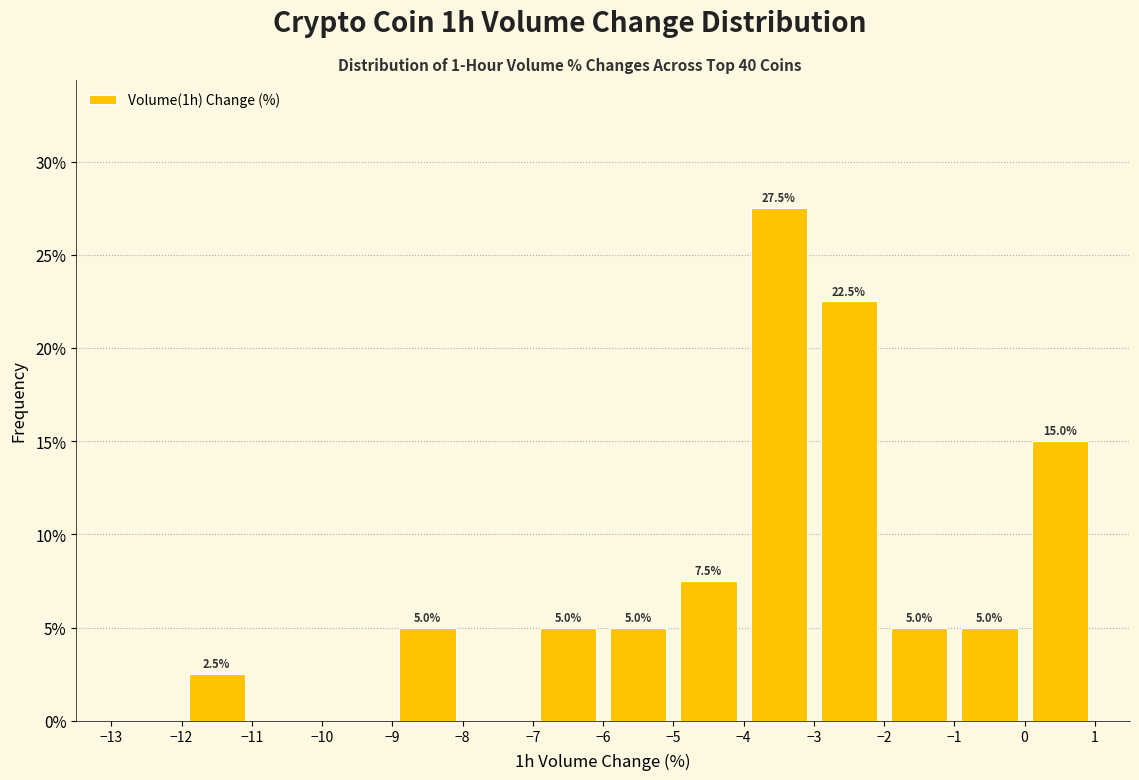

Over which range of the x-axis is the bar tallest?

-4 to -3